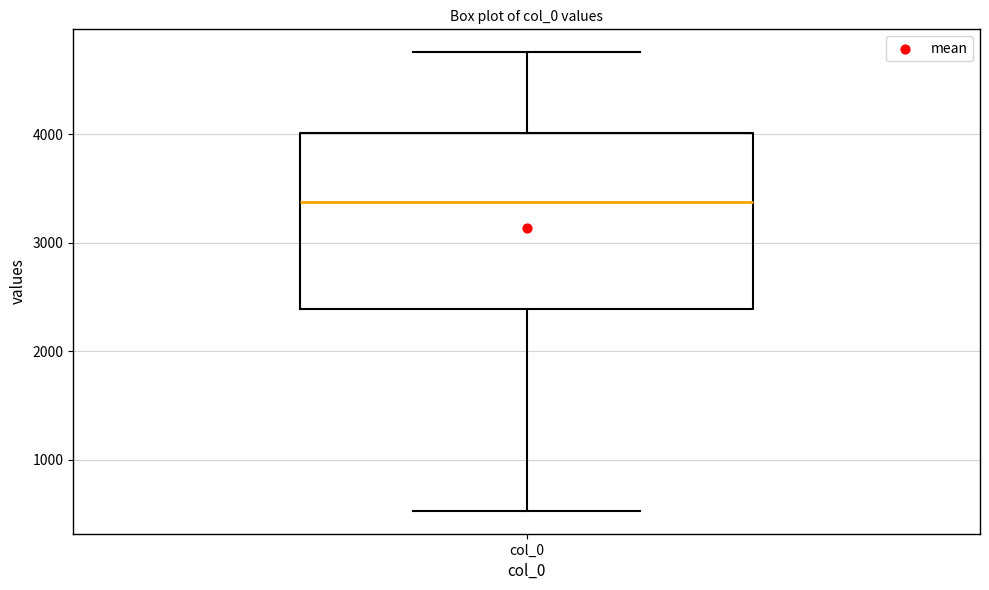

Read this box plot against the y-axis: the position of the median line, the range covered by the box, and the ends of both whiskers. The values are not printed on the chart, so give them approximately, as read against the axis.

median 3400, box 2400 to 4000, whiskers 500 to 4800